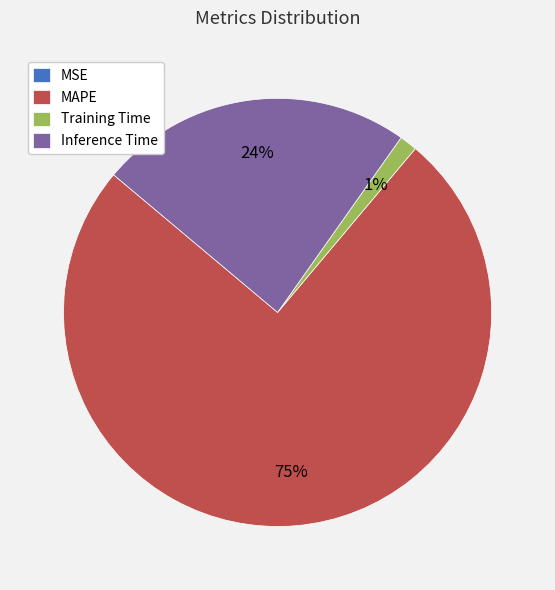

True or false: Inference Time accounts for 24% of the total.

True